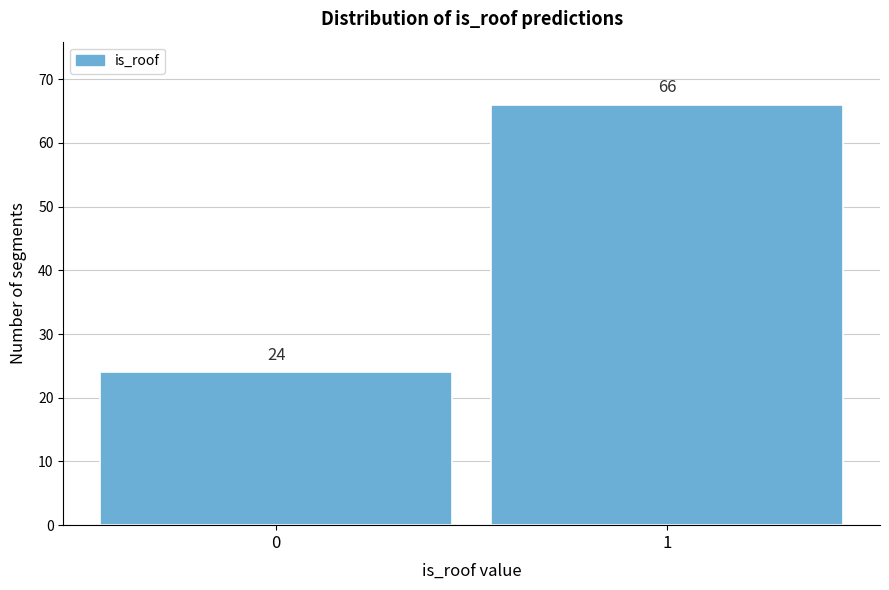

Reading left to right, what are all the values shown in this chart?

24	66